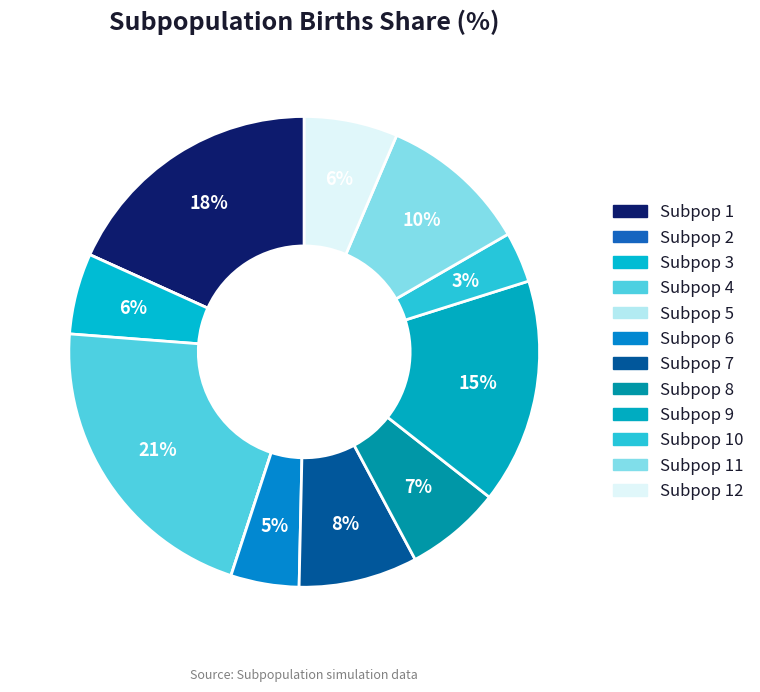

Rank the categories by value from highest to lowest.

4, 1, 9, 11, 7, 8, 12, 3, 6, 10, 2, 5